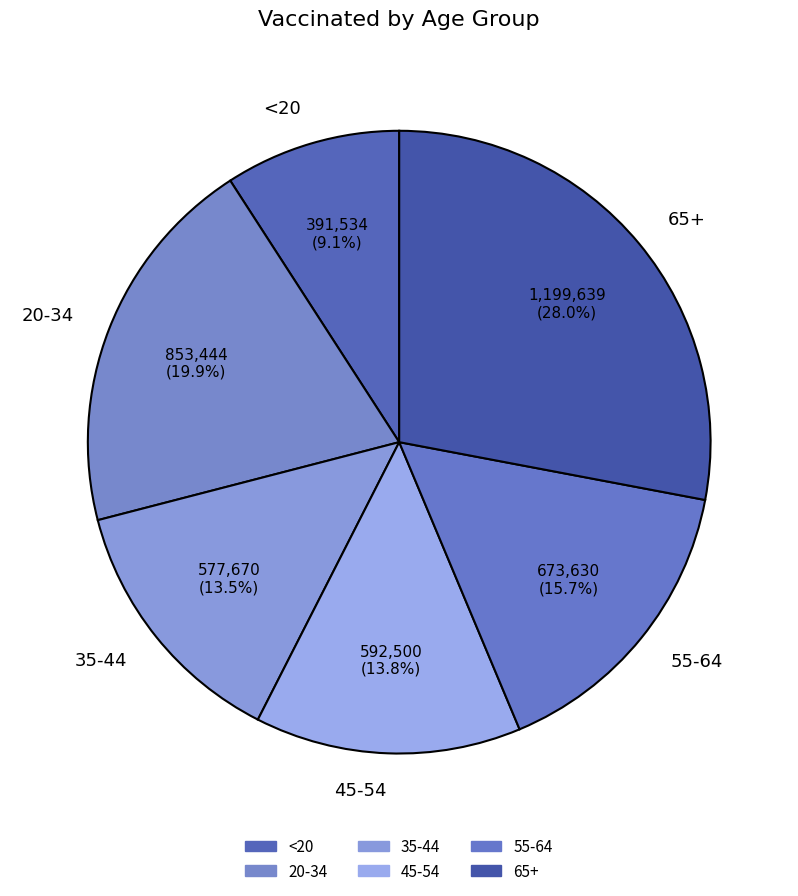

Which has a higher value, 55-64 or 45-54?

55-64